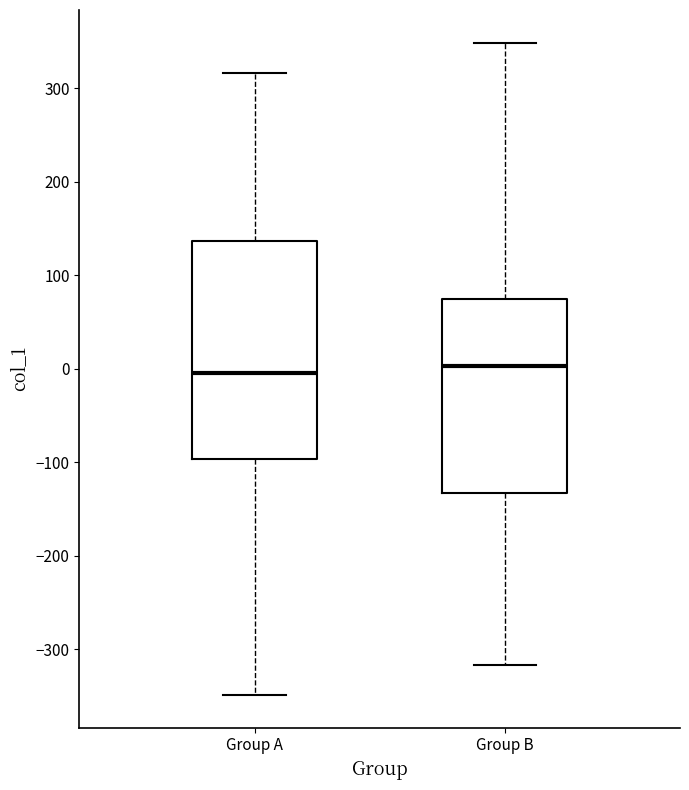

Reading left to right, read every box against the y-axis: the position of its median line, the range the box covers, and the ends of its whiskers. The values are not printed on the chart, so give them approximately, as read against the axis.

Group A: median 0, box -100 to 140, whiskers -350 to 320
Group B: median 0, box -130 to 80, whiskers -320 to 350